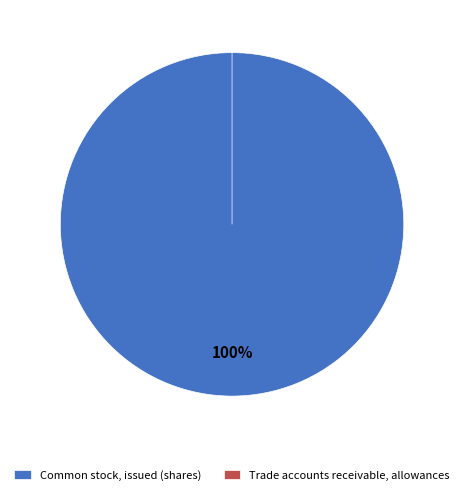

What is the majority slice?

Common stock, issued (shares)